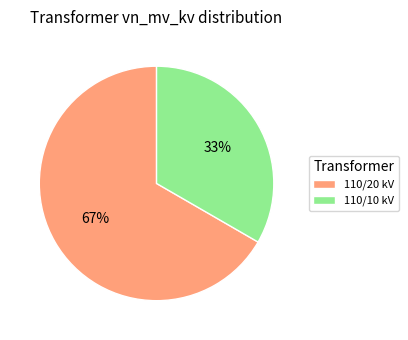

Which has a higher value, 110/20 kV or 110/10 kV?

110/20 kV